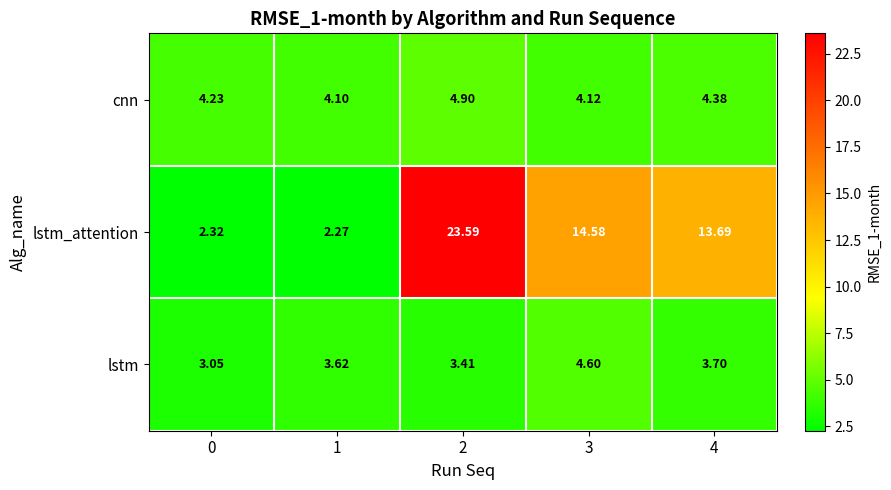

Which series has the largest total across all categories?

lstm_attention